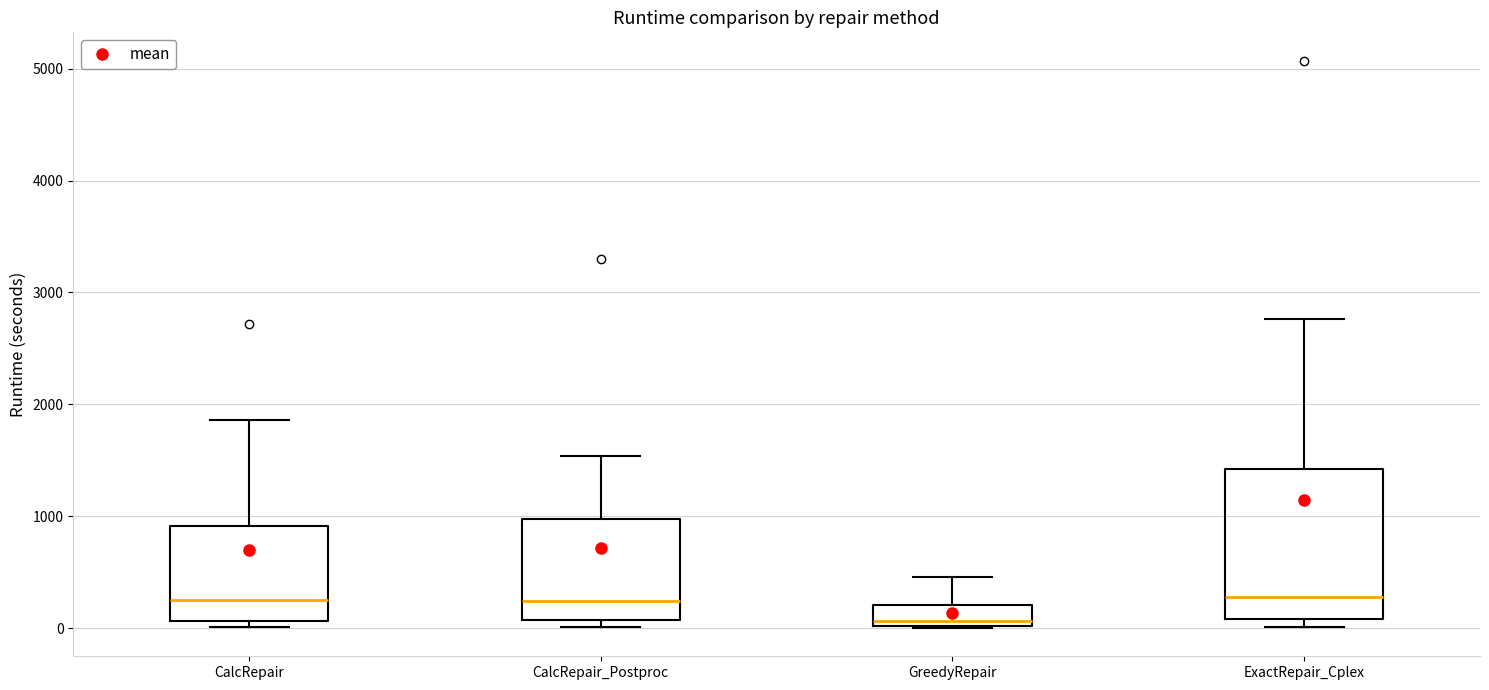

Reading left to right, transcribe this box plot: for each box, give where its median line is, the range the box spans, and where its two whiskers end, as read against the y-axis. The values are not printed on the chart, so give them approximately, as read against the axis.

CalcRepair: median 300, box 100 to 900, whiskers 0 to 1900
CalcRepair_Postproc: median 200, box 100 to 1000, whiskers 0 to 1500
GreedyRepair: median 100, box 0 to 200, whiskers 0 to 500
ExactRepair_Cplex: median 300, box 100 to 1400, whiskers 0 to 2800